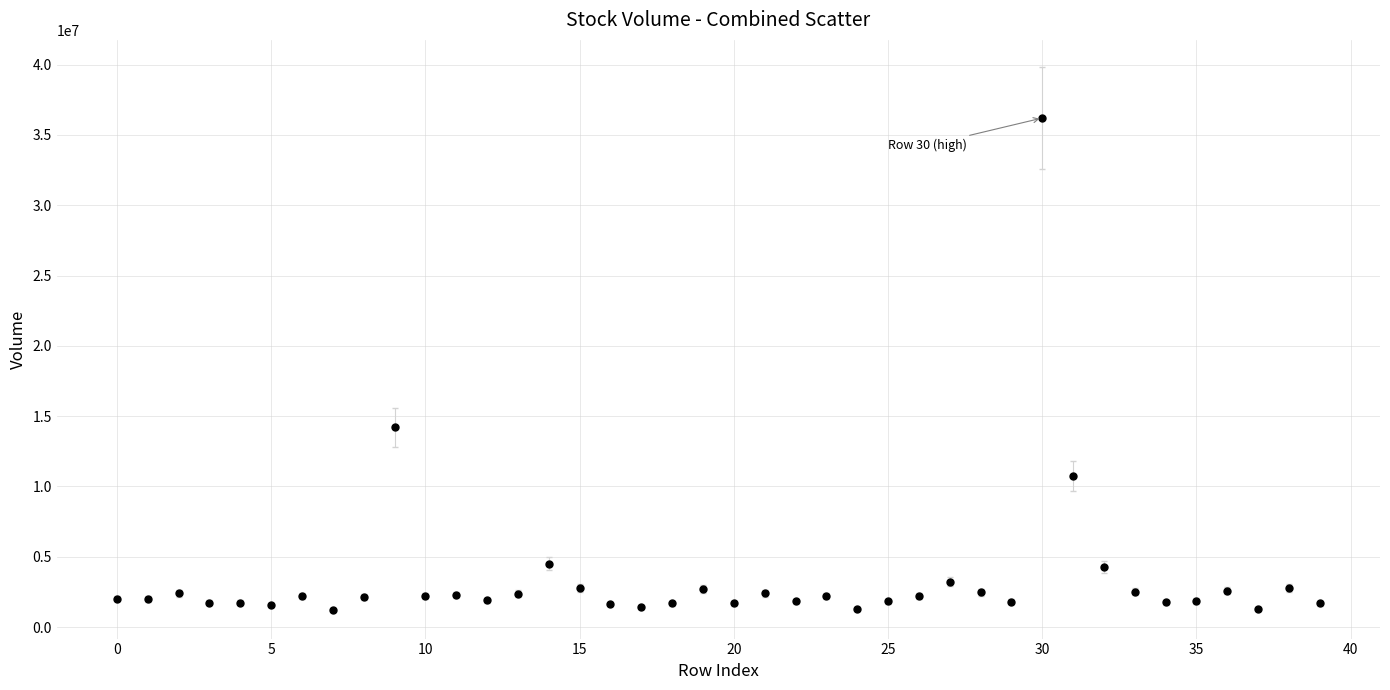

What Y value in the scatter plot is closest to 18721466?

14193502